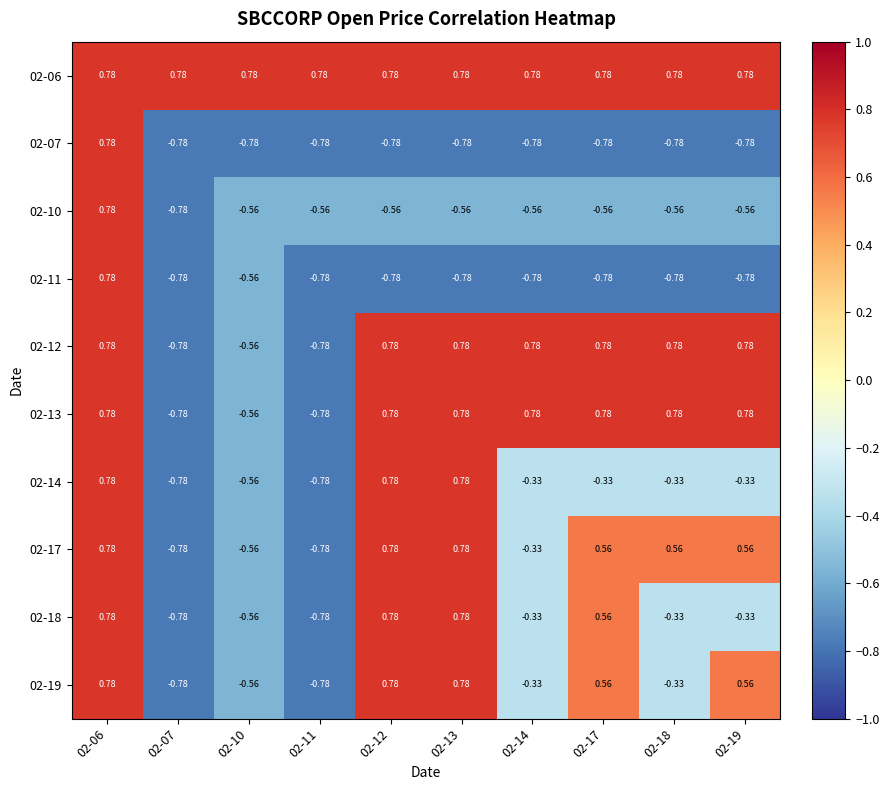

Reading right to left, what are all the values shown in this chart?

02-06: 02-19=0.8	02-18=0.8	02-17=0.8	02-14=0.8	02-13=0.8	02-12=0.8	02-11=0.8	02-10=0.8	02-07=0.8	02-06=0.8
02-07: 02-19=-0.8	02-18=-0.8	02-17=-0.8	02-14=-0.8	02-13=-0.8	02-12=-0.8	02-11=-0.8	02-10=-0.8	02-07=-0.8	02-06=0.8
02-10: 02-19=-0.6	02-18=-0.6	02-17=-0.6	02-14=-0.6	02-13=-0.6	02-12=-0.6	02-11=-0.6	02-10=-0.6	02-07=-0.8	02-06=0.8
02-11: 02-19=-0.8	02-18=-0.8	02-17=-0.8	02-14=-0.8	02-13=-0.8	02-12=-0.8	02-11=-0.8	02-10=-0.6	02-07=-0.8	02-06=0.8
02-12: 02-19=0.8	02-18=0.8	02-17=0.8	02-14=0.8	02-13=0.8	02-12=0.8	02-11=-0.8	02-10=-0.6	02-07=-0.8	02-06=0.8
02-13: 02-19=0.8	02-18=0.8	02-17=0.8	02-14=0.8	02-13=0.8	02-12=0.8	02-11=-0.8	02-10=-0.6	02-07=-0.8	02-06=0.8
02-14: 02-19=-0.3	02-18=-0.3	02-17=-0.3	02-14=-0.3	02-13=0.8	02-12=0.8	02-11=-0.8	02-10=-0.6	02-07=-0.8	02-06=0.8
02-17: 02-19=0.6	02-18=0.6	02-17=0.6	02-14=-0.3	02-13=0.8	02-12=0.8	02-11=-0.8	02-10=-0.6	02-07=-0.8	02-06=0.8
02-18: 02-19=-0.3	02-18=-0.3	02-17=0.6	02-14=-0.3	02-13=0.8	02-12=0.8	02-11=-0.8	02-10=-0.6	02-07=-0.8	02-06=0.8
02-19: 02-19=0.6	02-18=-0.3	02-17=0.6	02-14=-0.3	02-13=0.8	02-12=0.8	02-11=-0.8	02-10=-0.6	02-07=-0.8	02-06=0.8